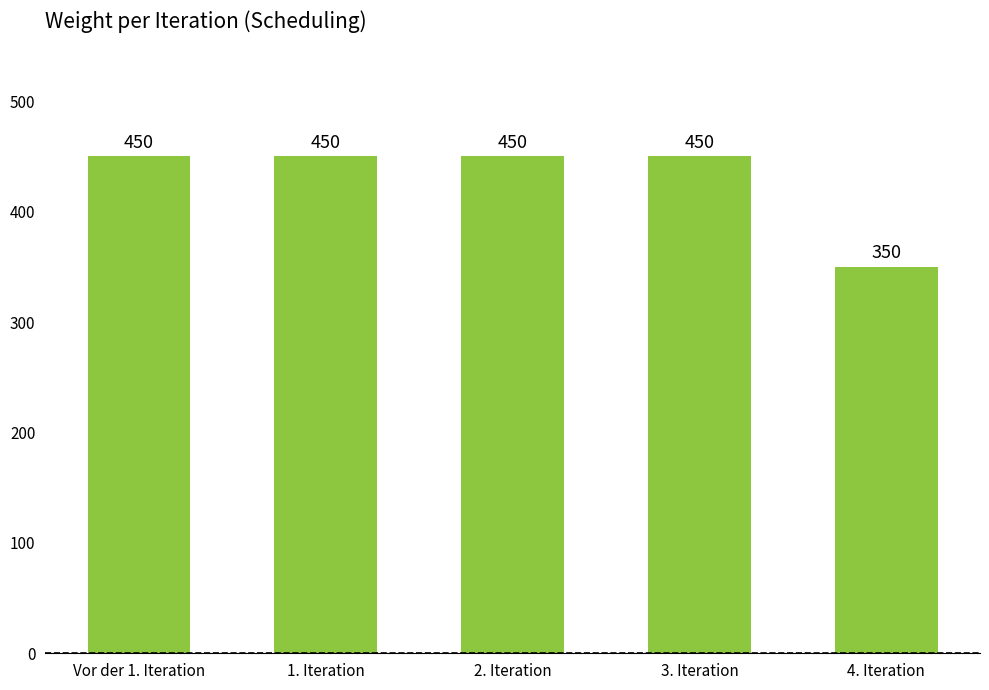

Approximately how many times larger is the value at 3. Iteration compared to 2. Iteration?

1.0